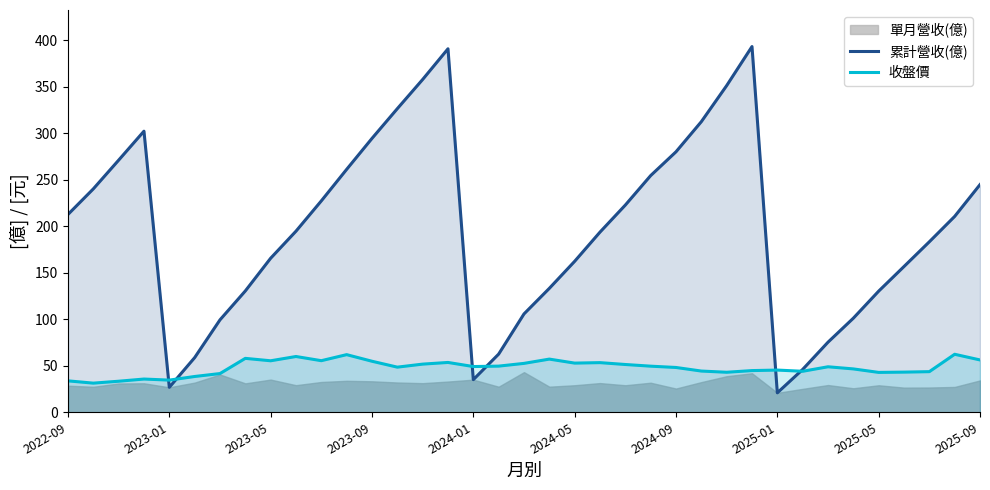

What is the lowest value of the 收盤價 series?

31.4